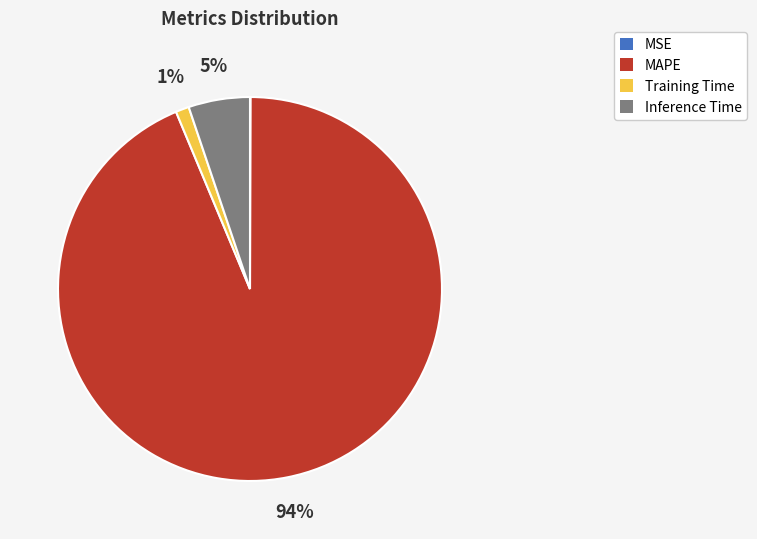

Do Inference Time and Training Time together represent more than half of the pie?

No